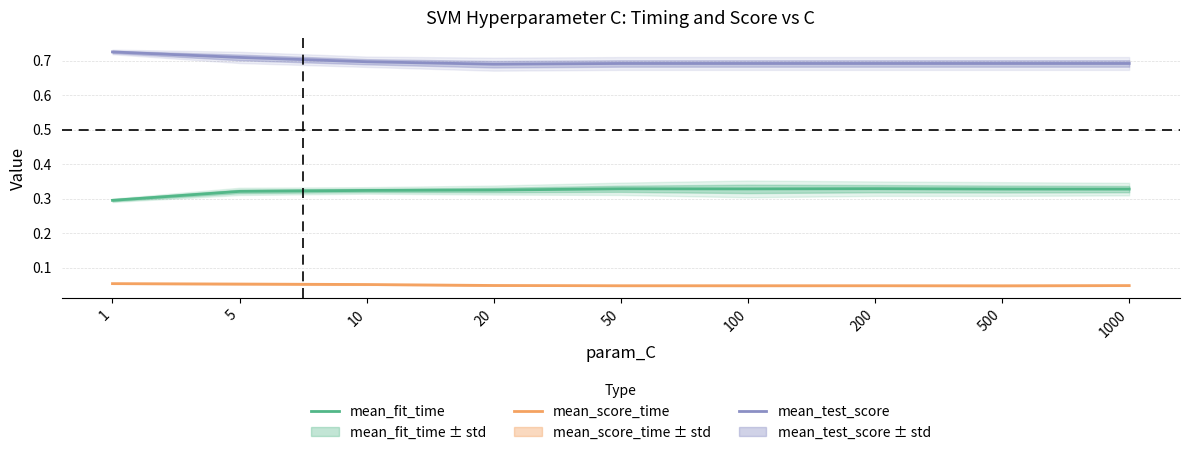

Reading left to right, what are all the values shown in this chart?

mean_fit_time: 0.3	0.3	0.3	0.3	0.3	0.3	0.3	0.3	0.3
mean_score_time: 0.1	0.1	0.1	0.0	0.0	0.0	0.0	0.0	0.0
mean_test_score: 0.7	0.7	0.7	0.7	0.7	0.7	0.7	0.7	0.7